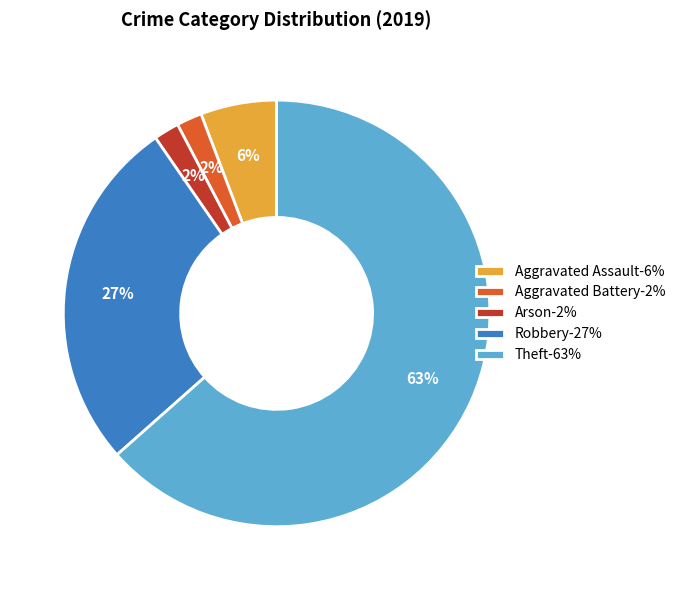

Which has a higher value, Robbery-27% or Theft-63%?

Theft-63%